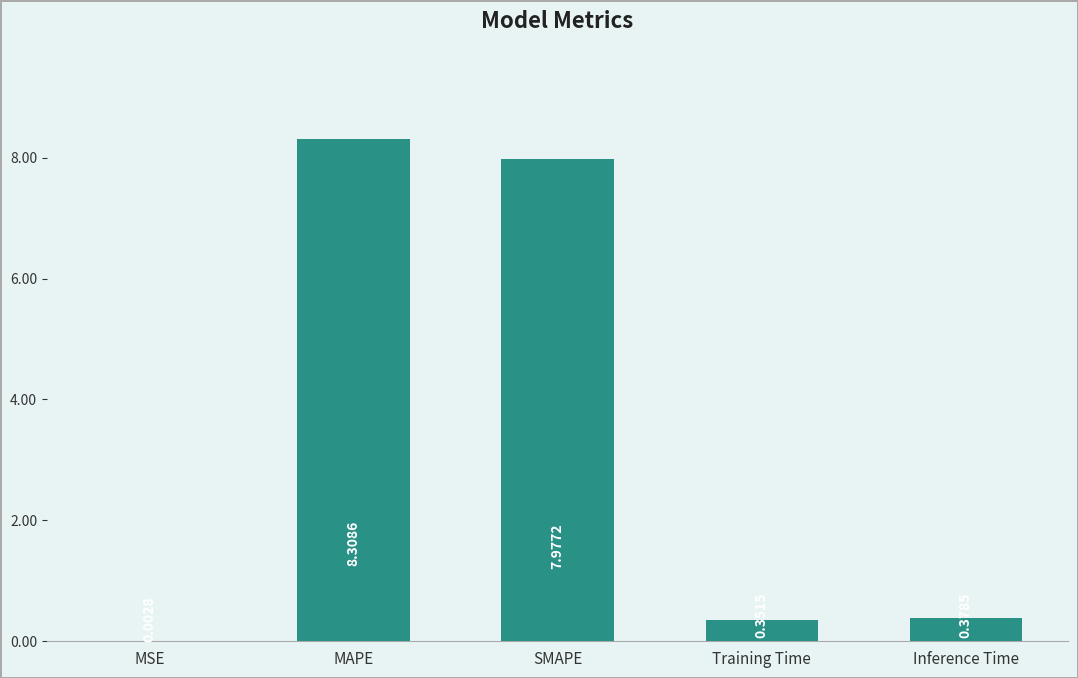

Which has a higher value, Training Time or Inference Time?

Inference Time